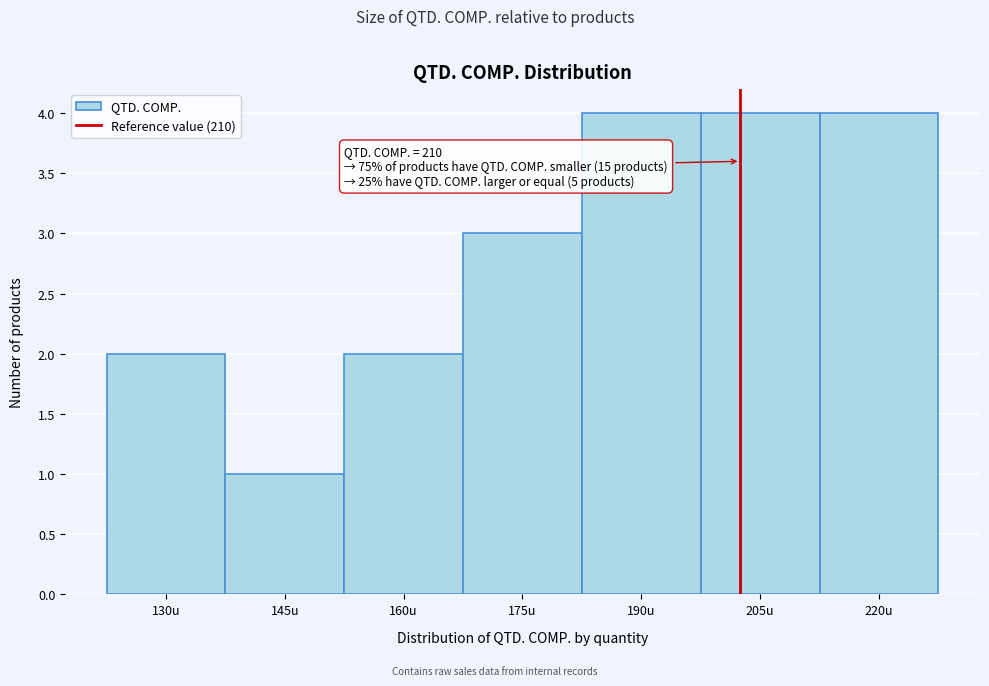

Reading left to right, what are all the values shown in this chart?

2	1	2	3	4	4	4